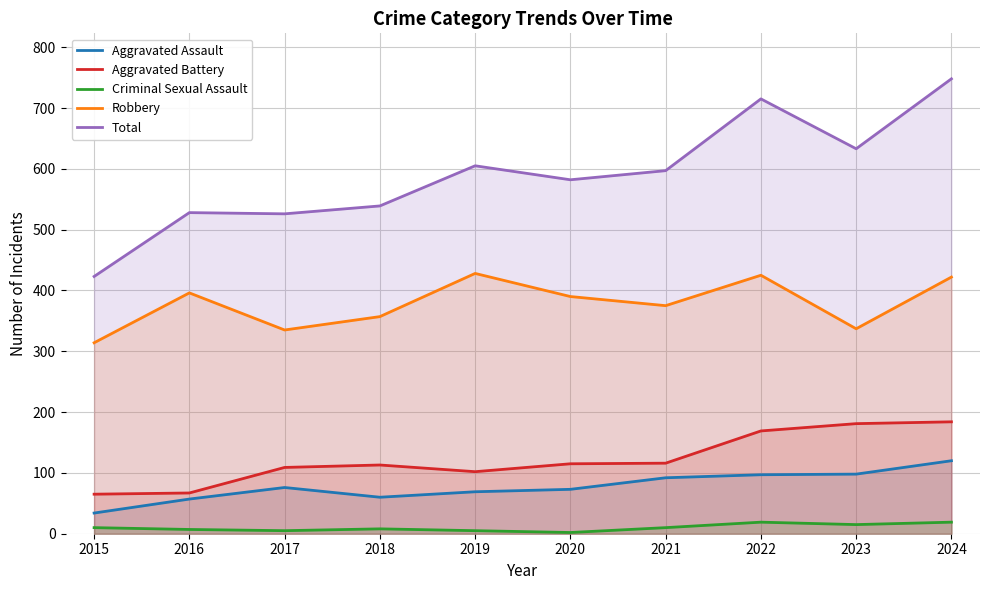

True or false: Criminal Sexual Assault and Robbery cross at least once.

False